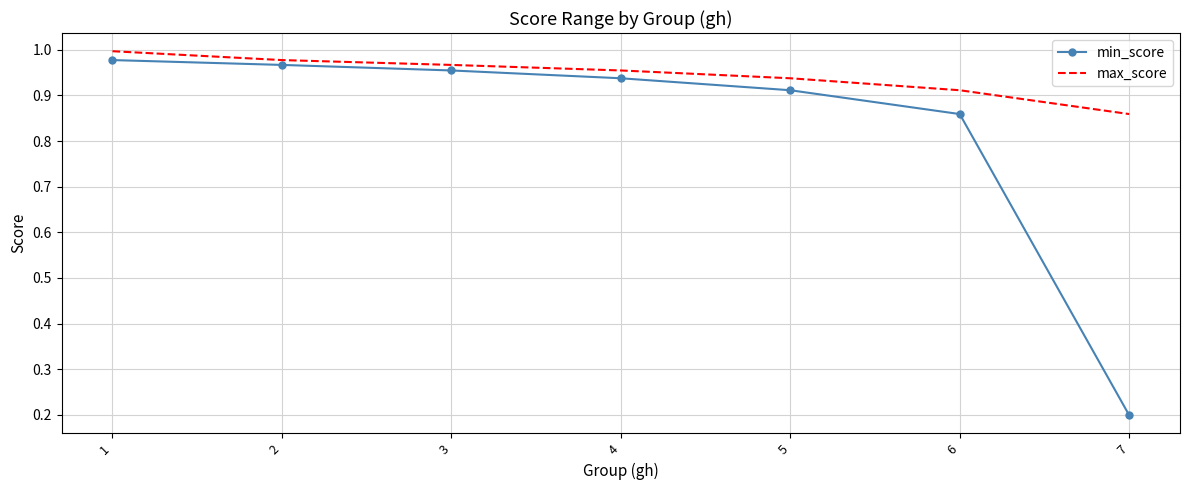

True or false: min_score has more than 0 interior local peaks.

False